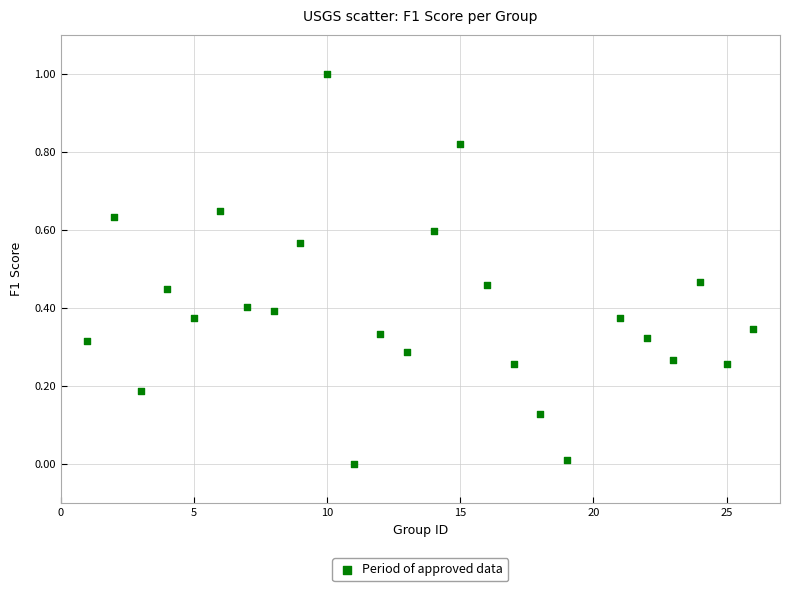

What is the range of Y values (max minus min)?

1.0